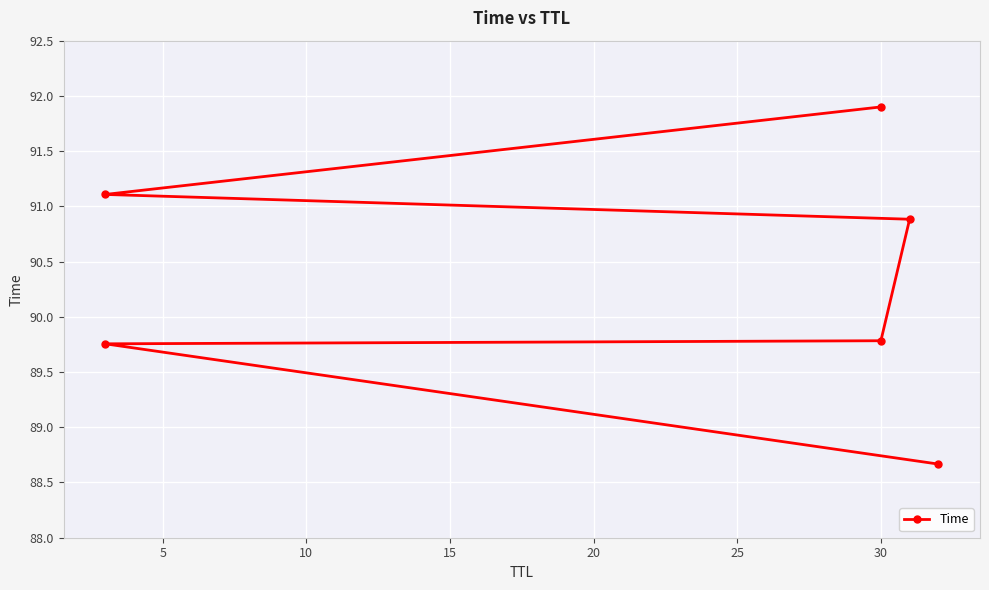

What is the difference between the values at 5 and 25?

2.1